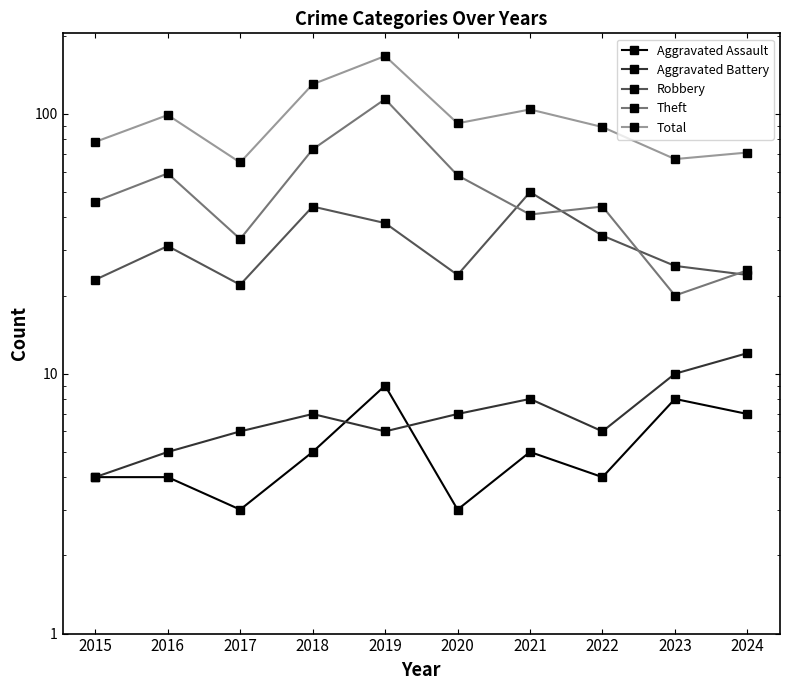

How many interior local peaks does the Robbery series have?

3